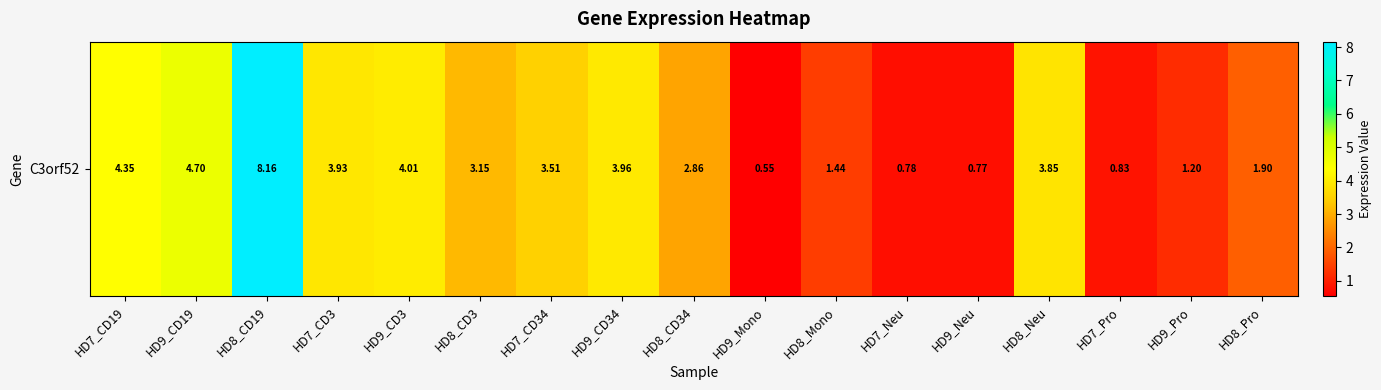

What is the sum of the values at HD9_CD19 and HD9_Mono?

5.2